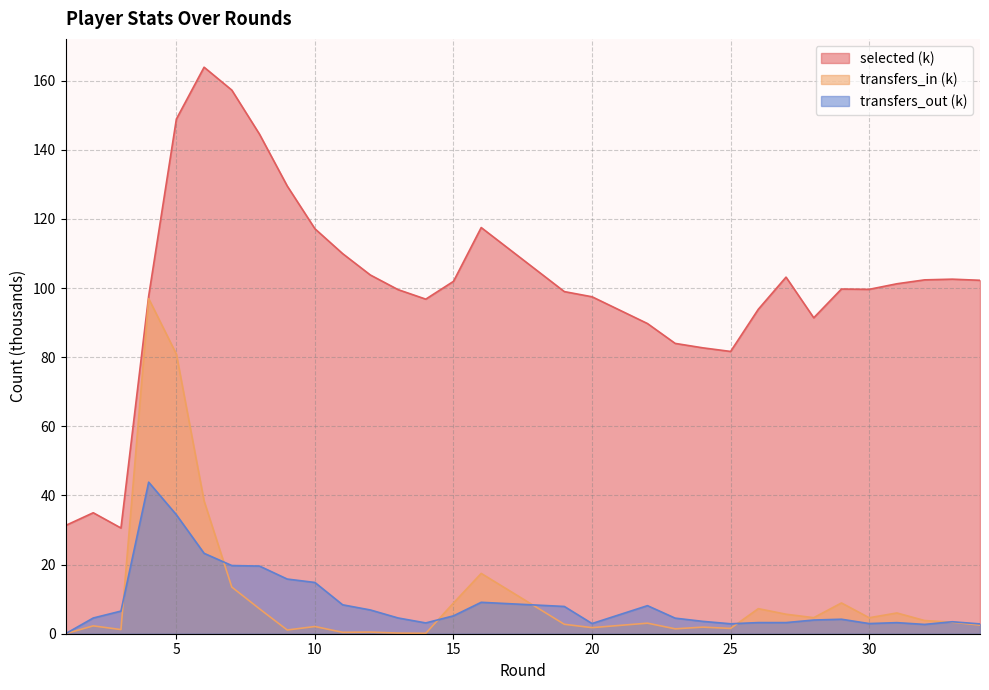

Where is the first local maximum for transfers_in?

2